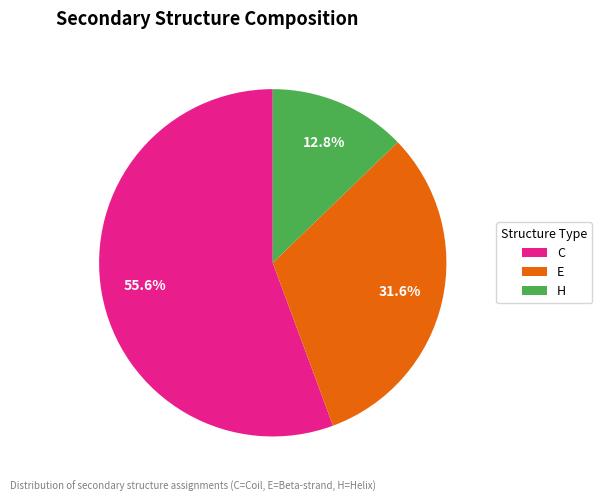

To the nearest percent, what portion does C represent?

56%